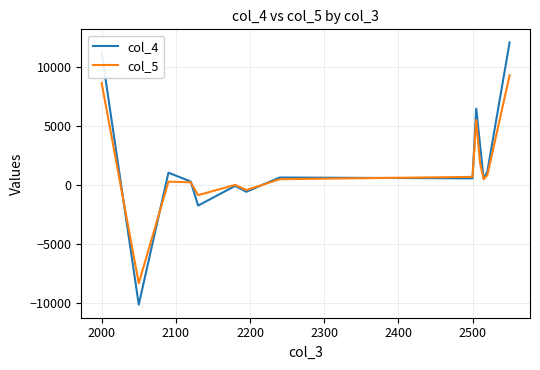

After their last crossing, which series has the higher values: col_4 or col_5?

col_4